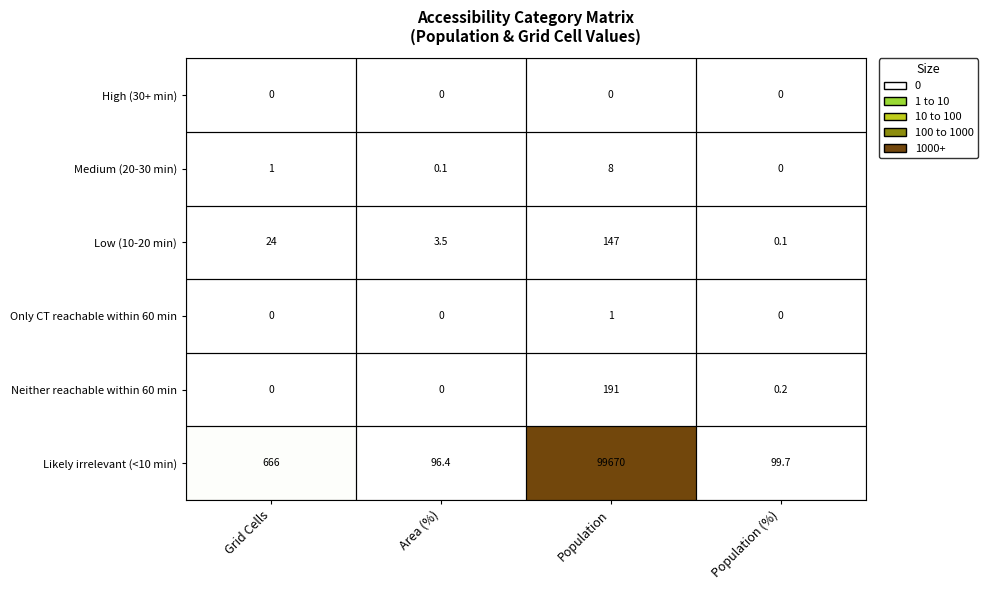

The value of Neither reachable within 60 min at Area (%) is 70.5. True or false?

False